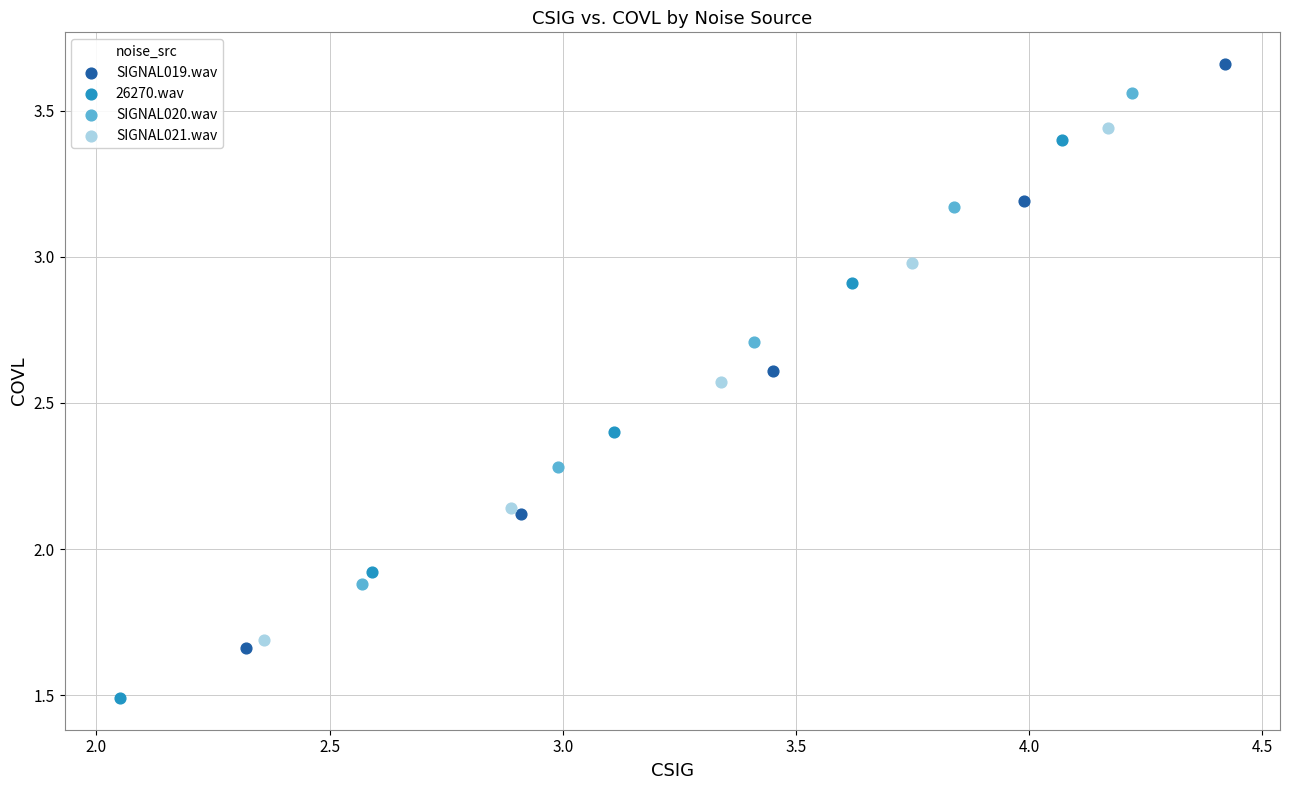

Which series has the largest Y range (max minus min)?

SIGNAL019.wav